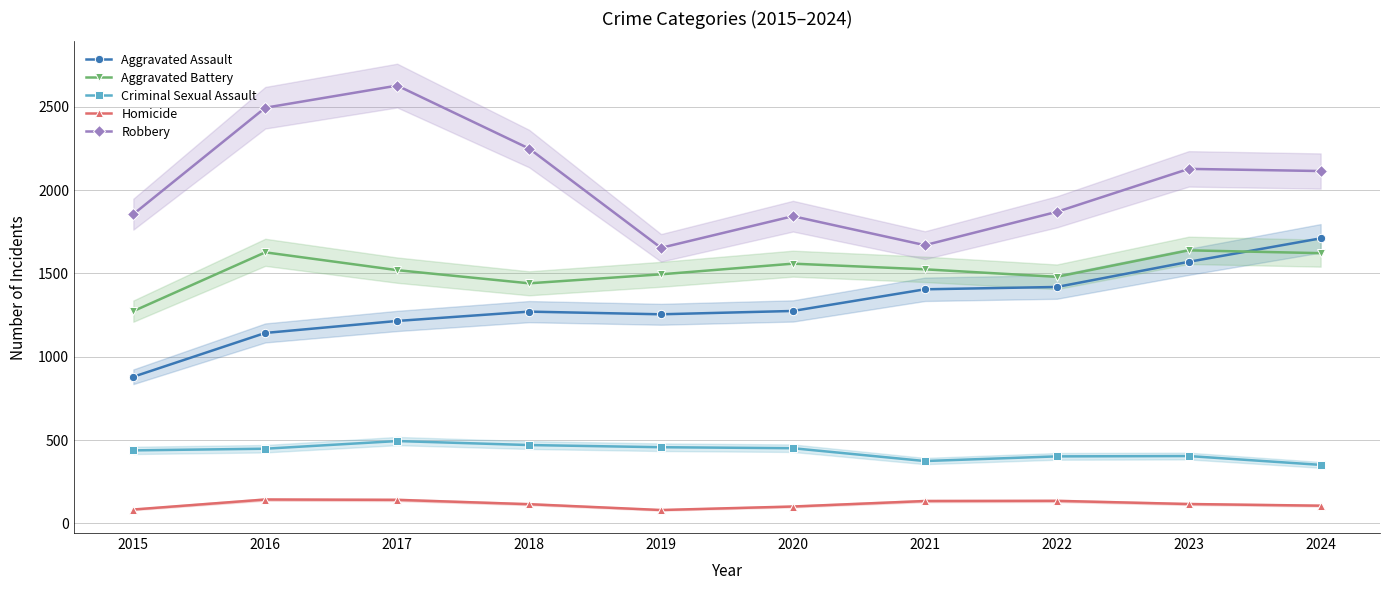

The value of Aggravated Battery at 2023 is 1639. True or false?

True